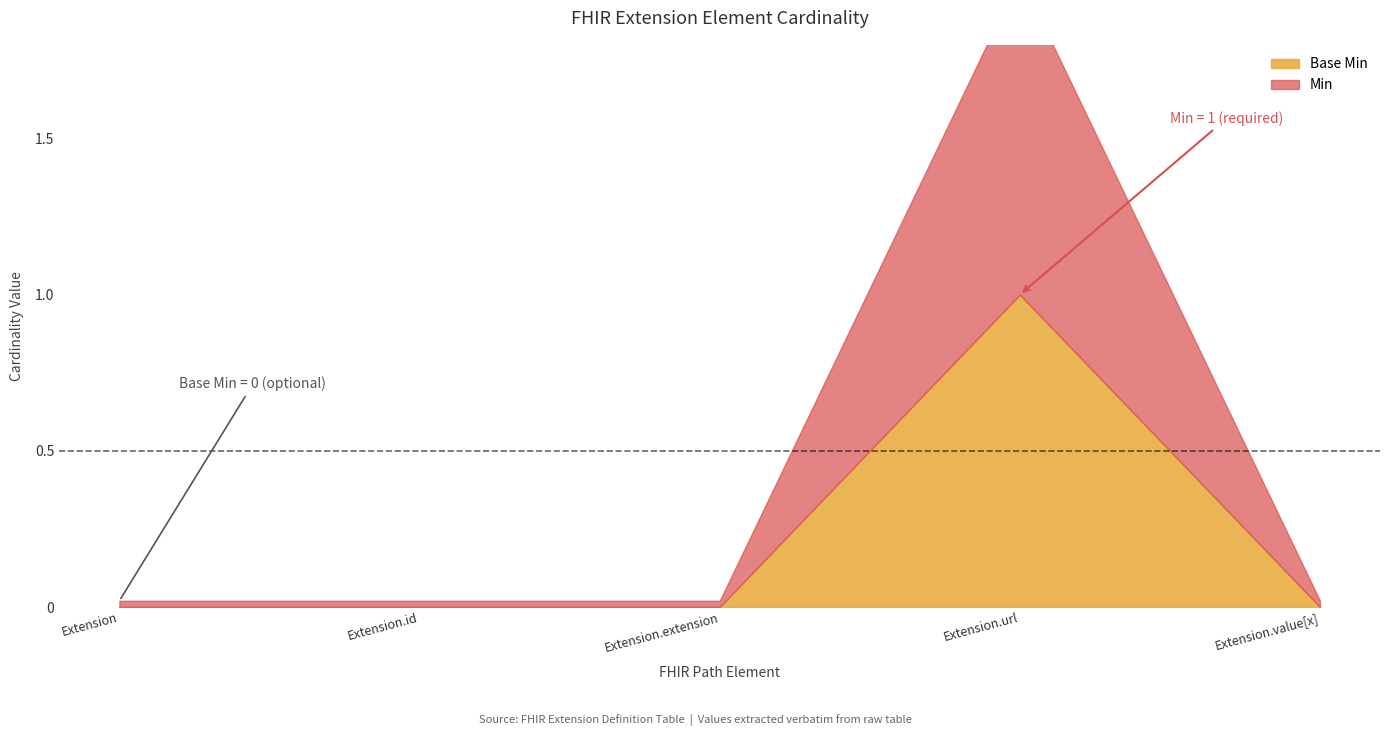

Reading left to right, transcribe all the data shown in this chart.

Min: Extension=0	Extension.id=0	Extension.extension=0	Extension.url=1	Extension.value[x]=0
Base Min: Extension=0	Extension.id=0	Extension.extension=0	Extension.url=1	Extension.value[x]=0